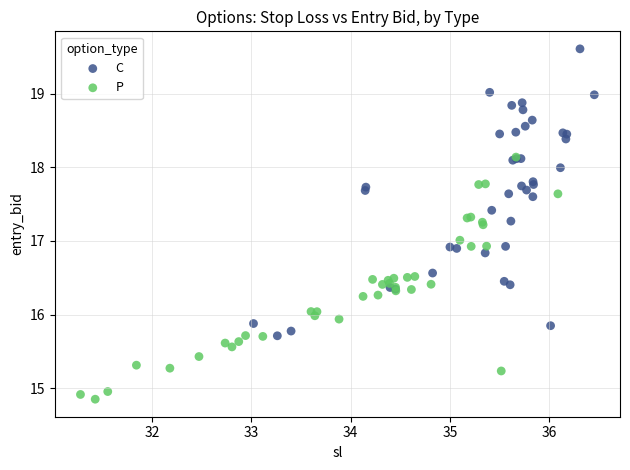

Which series reaches the minimum Y coordinate?

P